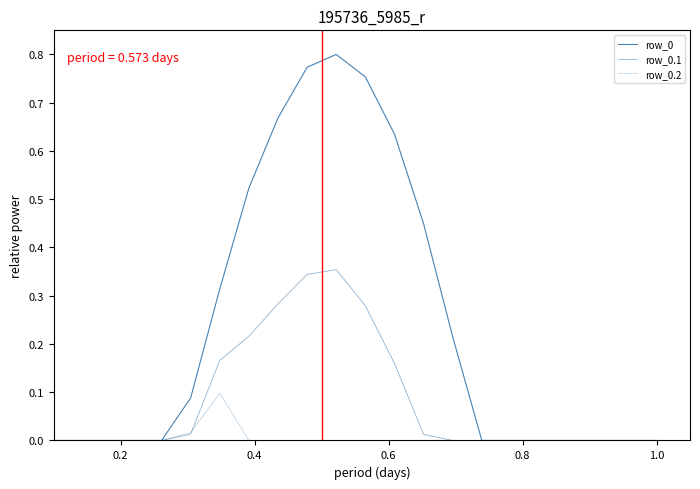

How many lines are shown in the chart?

3